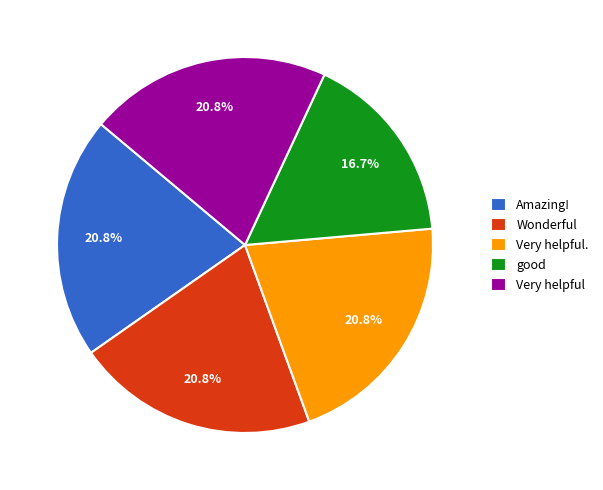

Is there a majority slice in this chart?

No